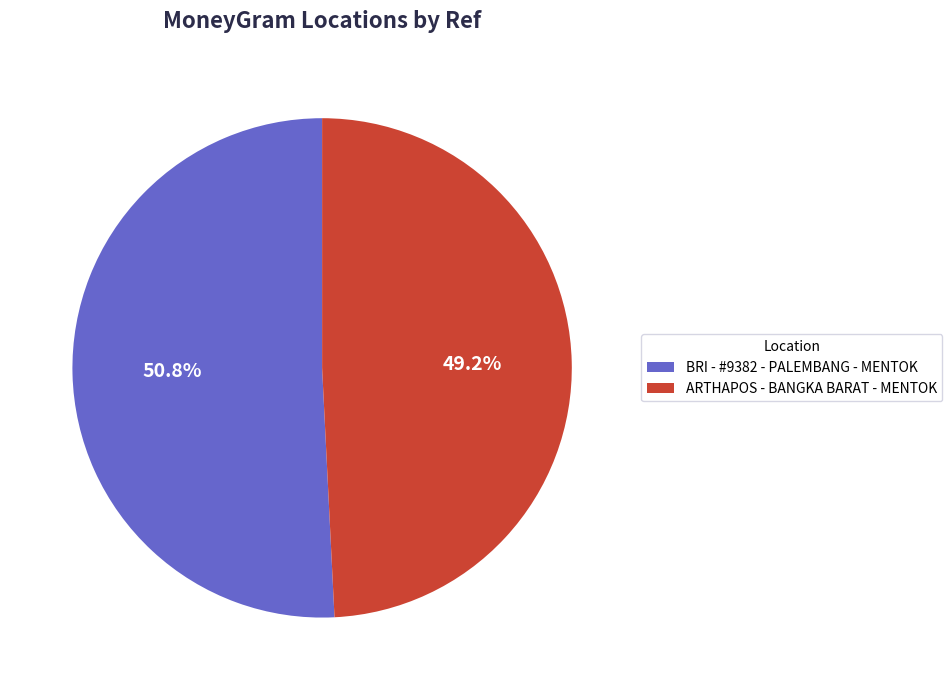

To the nearest percent, what is the difference between the ARTHAPOS - BANGKA BARAT - MENTOK and BRI - #9382 - PALEMBANG - MENTOK slice percentages?

2%